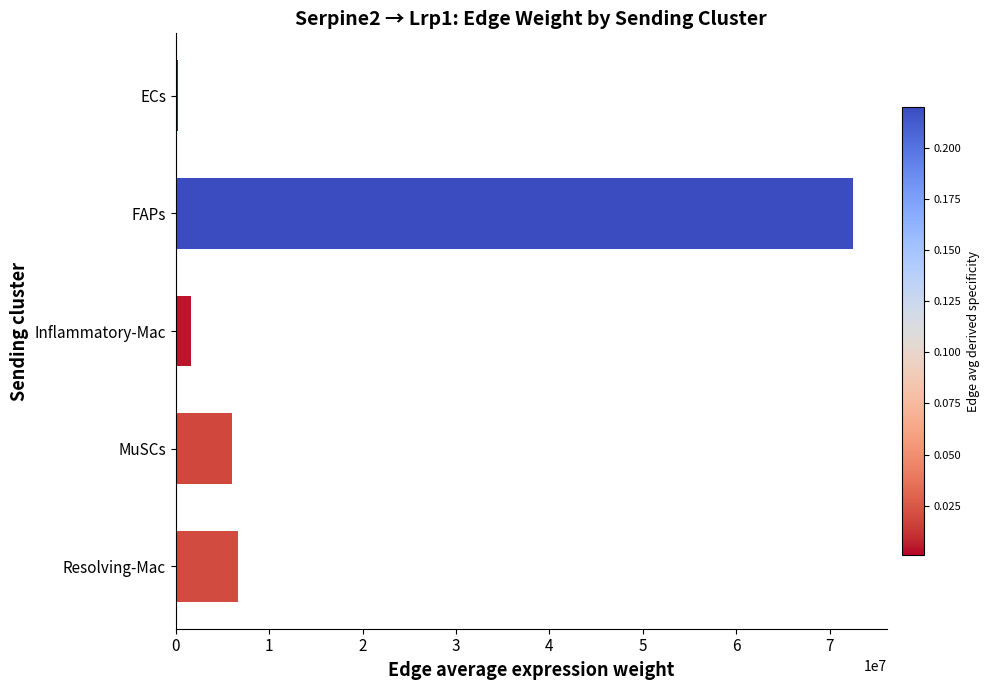

What is the ratio of the value at Resolving-Mac to the value at Inflammatory-Mac?

4.2